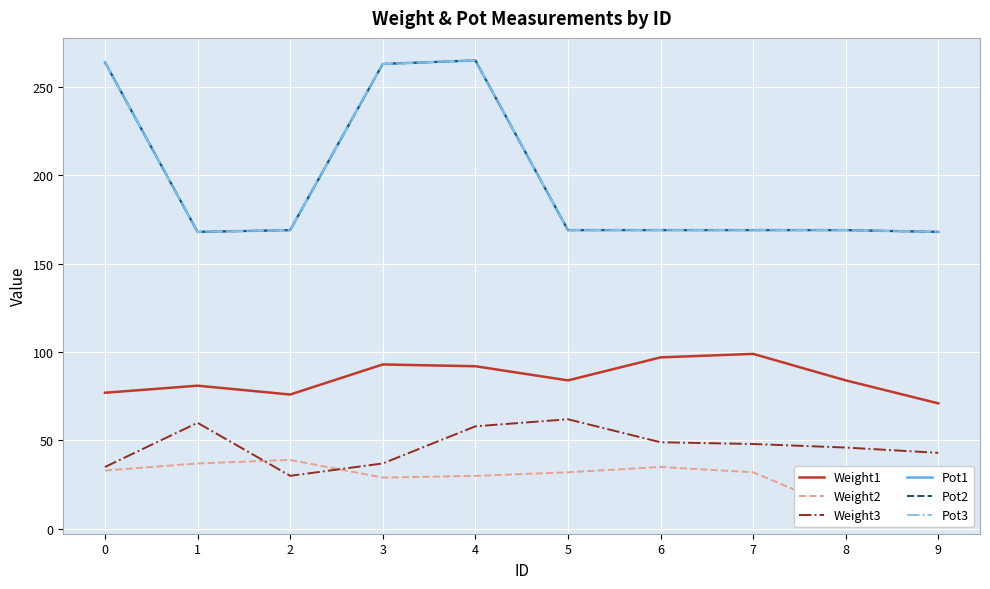

Rank the series by their maximum value, from lowest to highest.

Weight2, Weight3, Weight1, Pot1, Pot2, Pot3